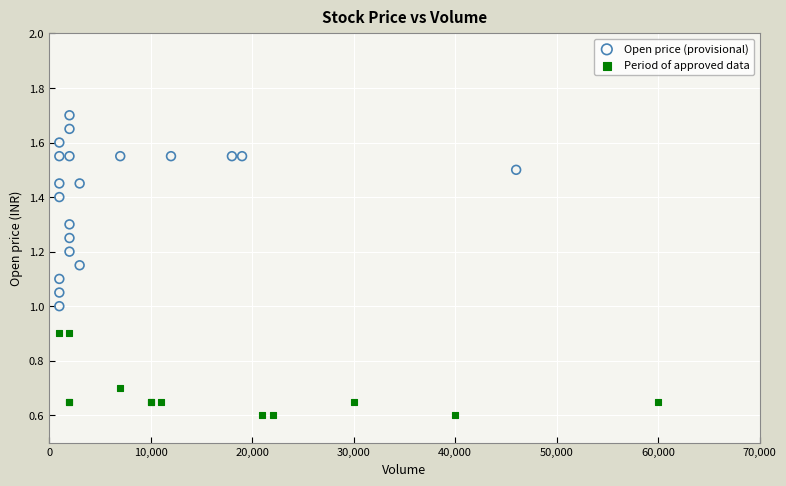

Which series has the largest Y range (max minus min)?

Open price (provisional)